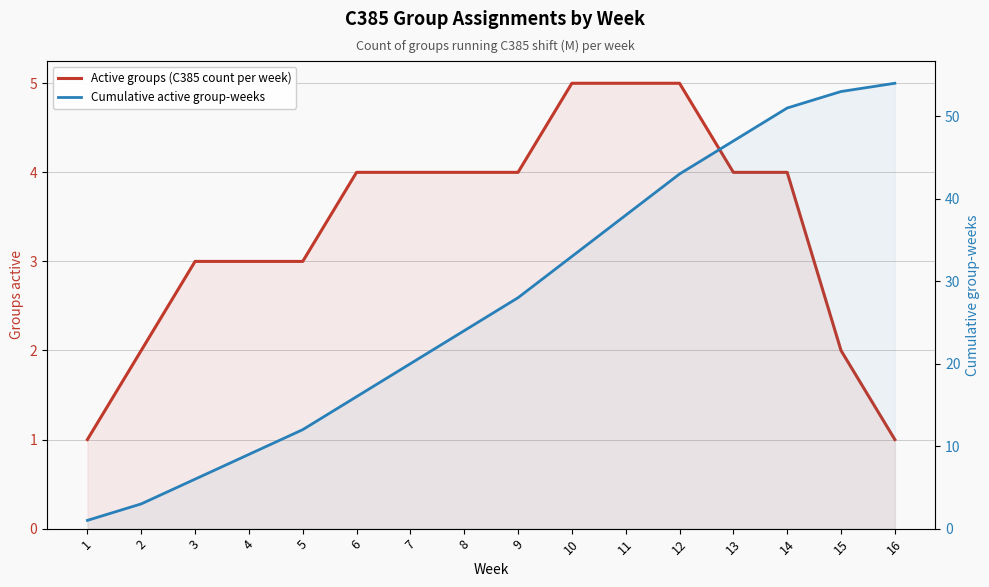

How many values in the Cumulative active group-weeks series exceed 28?

7